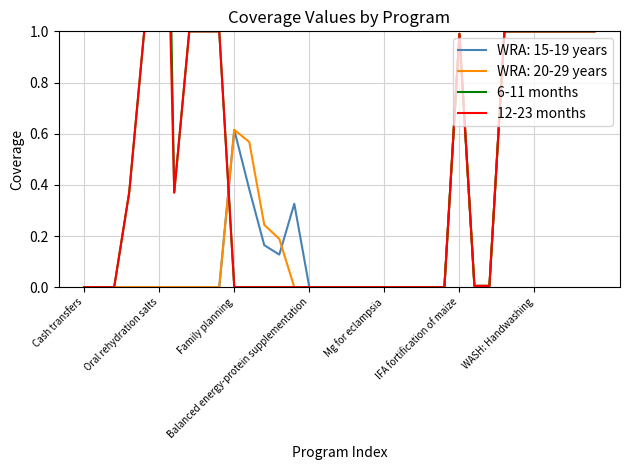

True or false: 12-23 months and 6-11 months cross at least once.

False